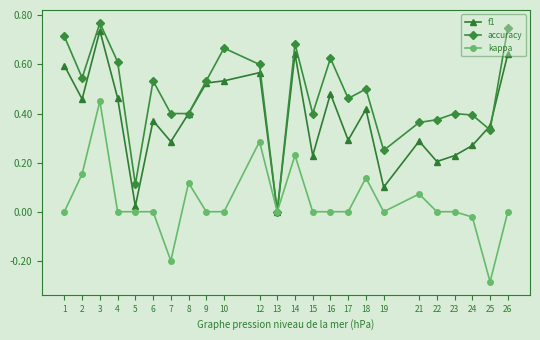

At 19, list the series in order from smallest to largest.

kappa, f1, accuracy